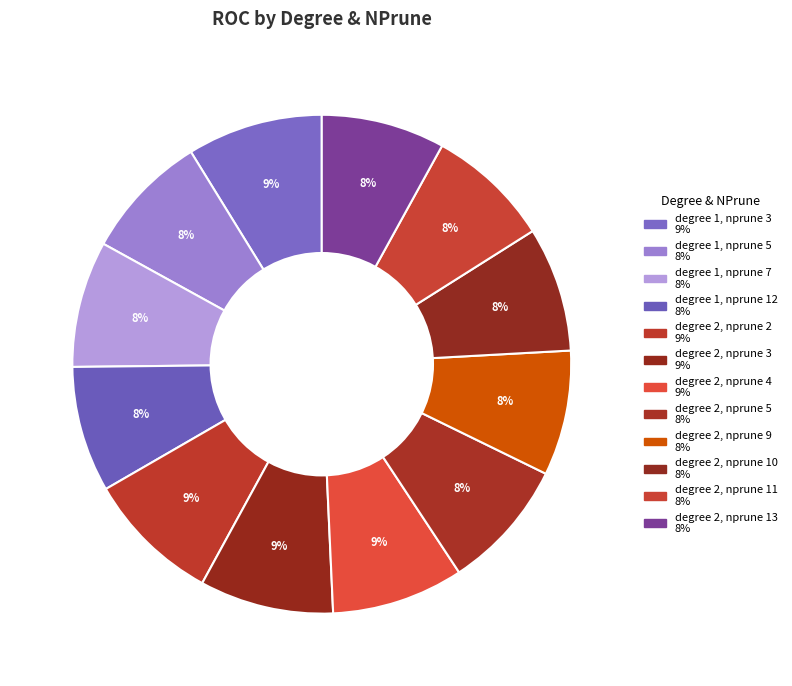

Does any single category account for the majority?

No